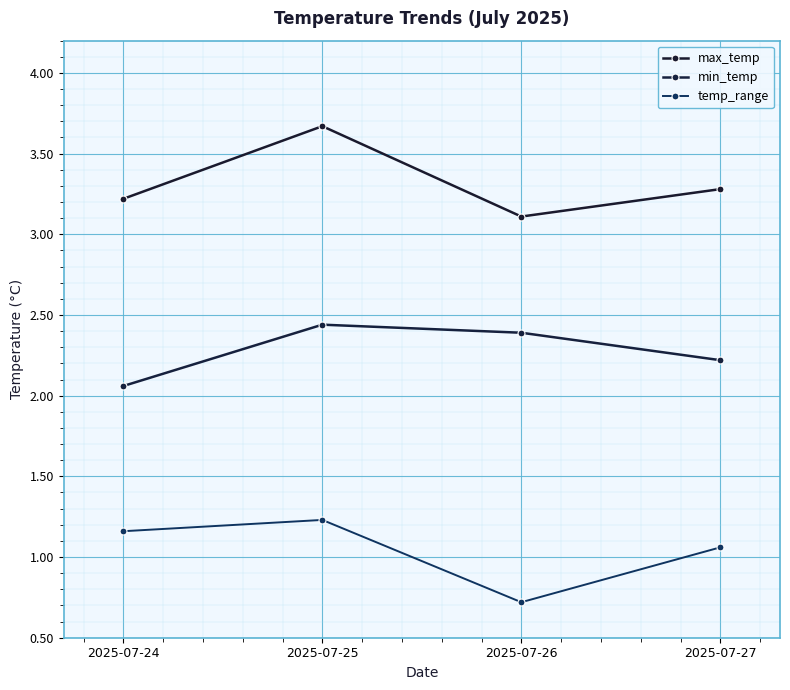

How many lines are shown in the chart?

3